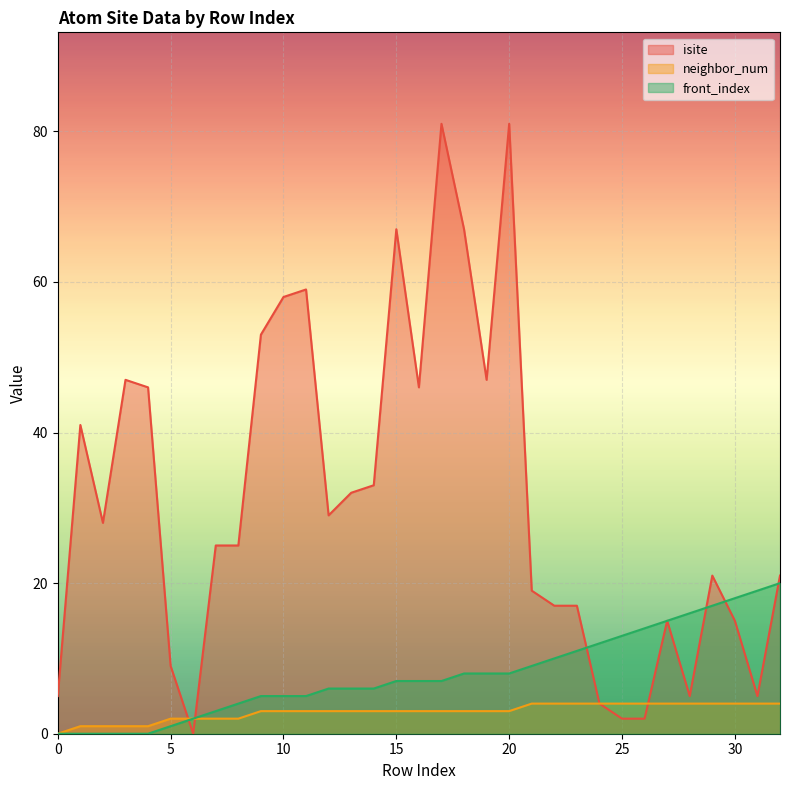

At how many categories does at least one series exceed 17?

23